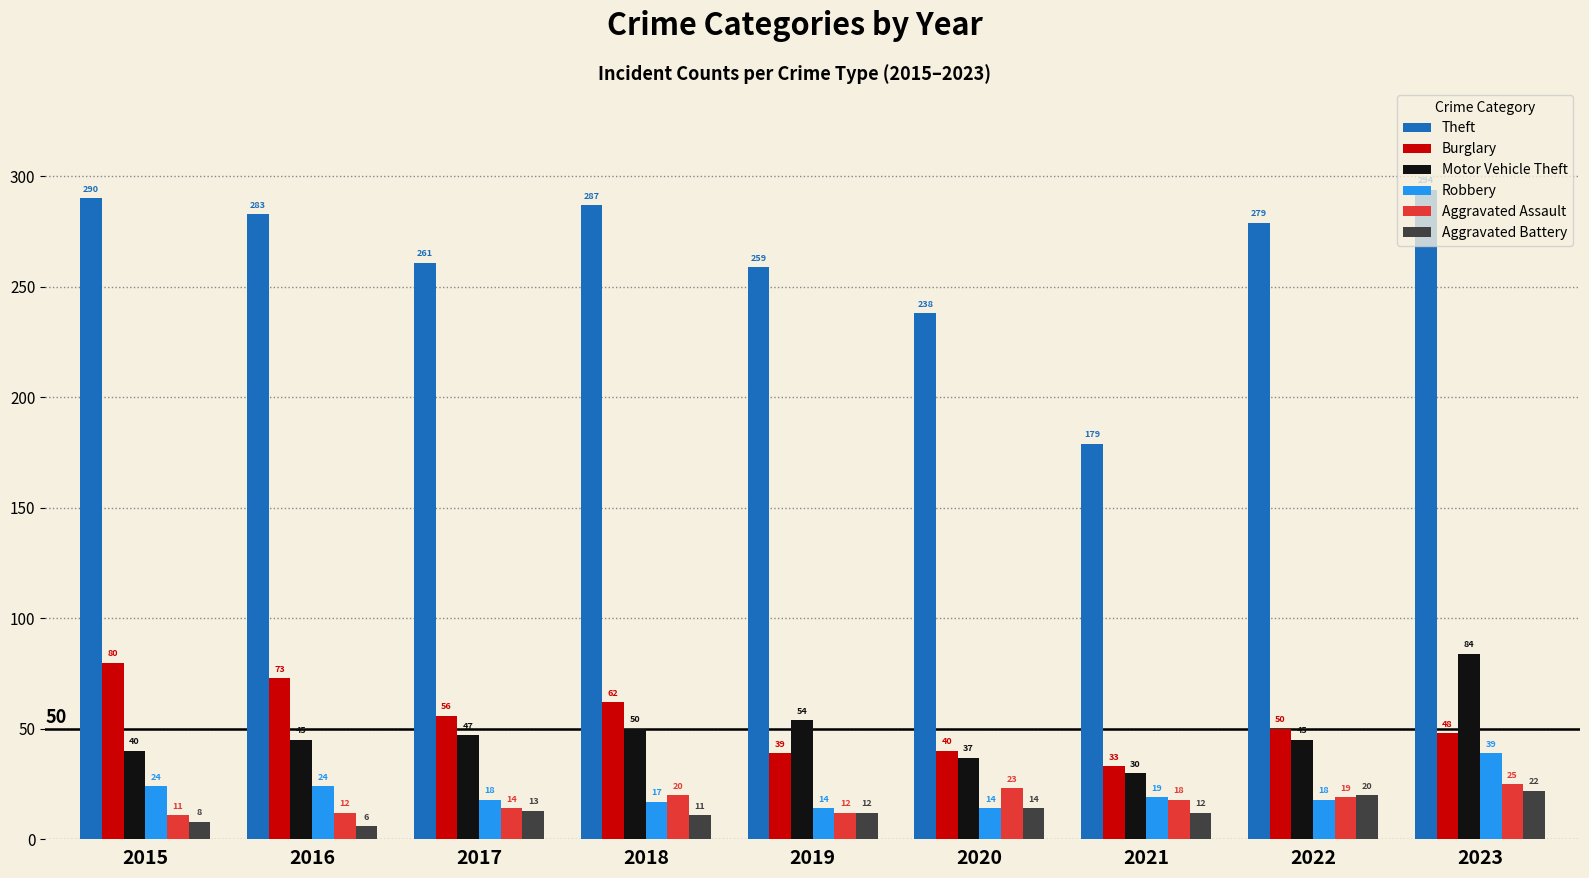

Reading left to right, what are all the values shown in this chart?

Theft: 290	283	261	287	259	238	179	279	294
Burglary: 80	73	56	62	39	40	33	50	48
Motor Vehicle Theft: 40	45	47	50	54	37	30	45	84
Robbery: 24	24	18	17	14	14	19	18	39
Aggravated Assault: 11	12	14	20	12	23	18	19	25
Aggravated Battery: 8	6	13	11	12	14	12	20	22